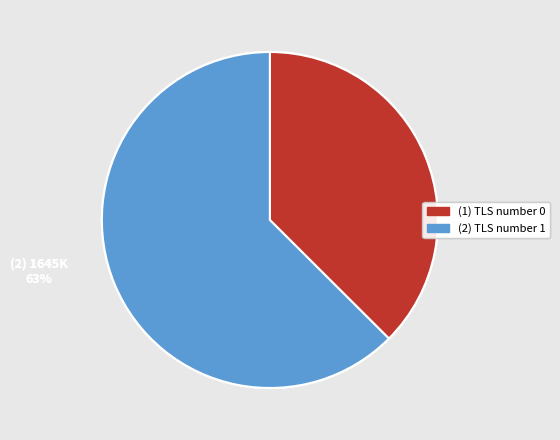

To the nearest percent, what is the average slice percentage?

50%